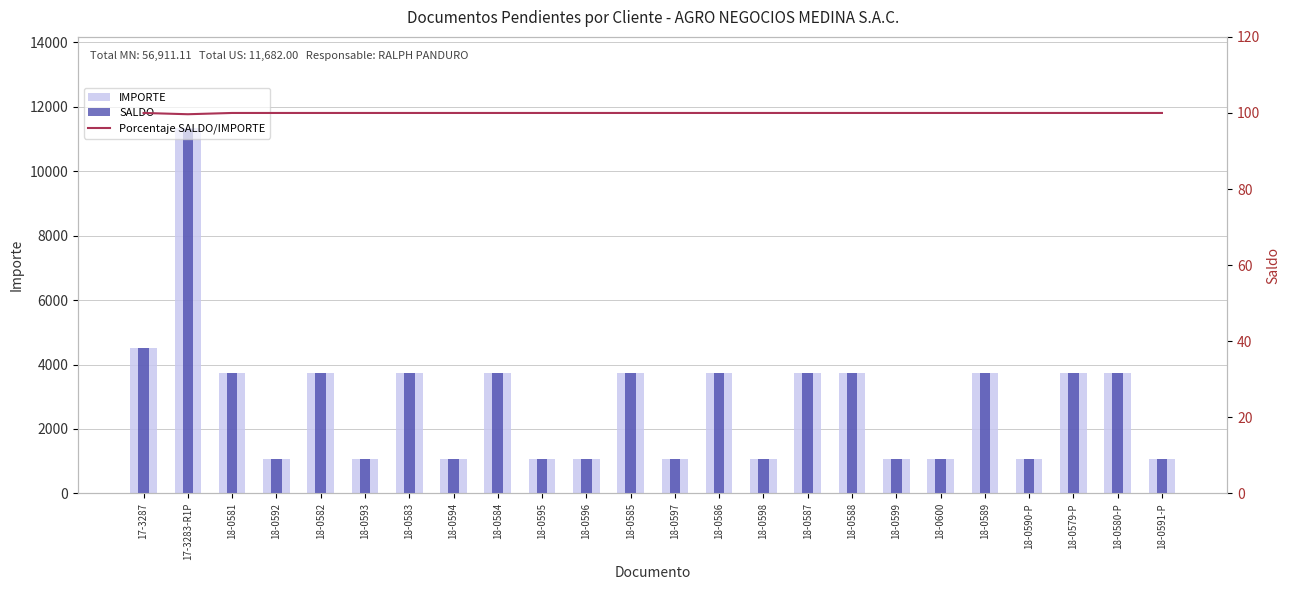

Where is Porcentaje SALDO/IMPORTE nearest to the value 99?

17-3283-R1P